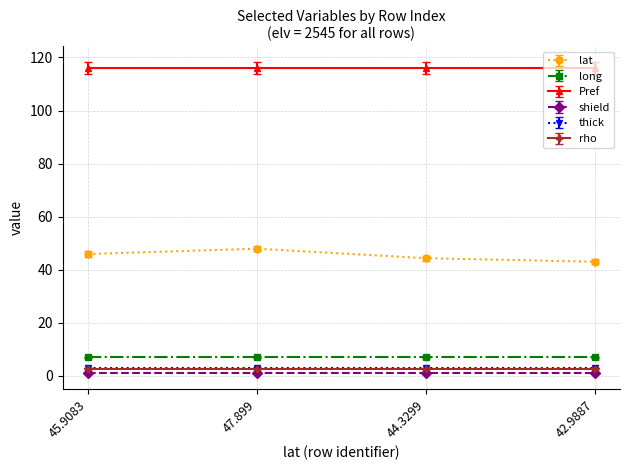

What is the difference between the lat values at 45.9083 and 47.899?

2.0